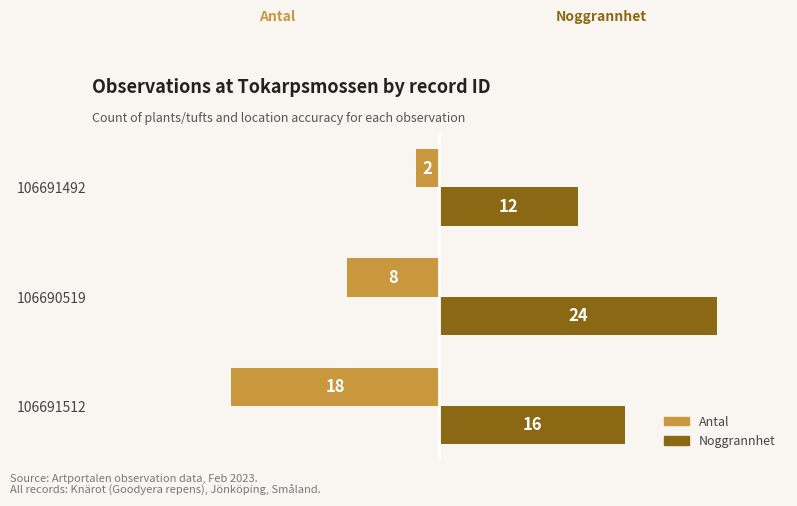

How many values in the Antal series are below -8?

1